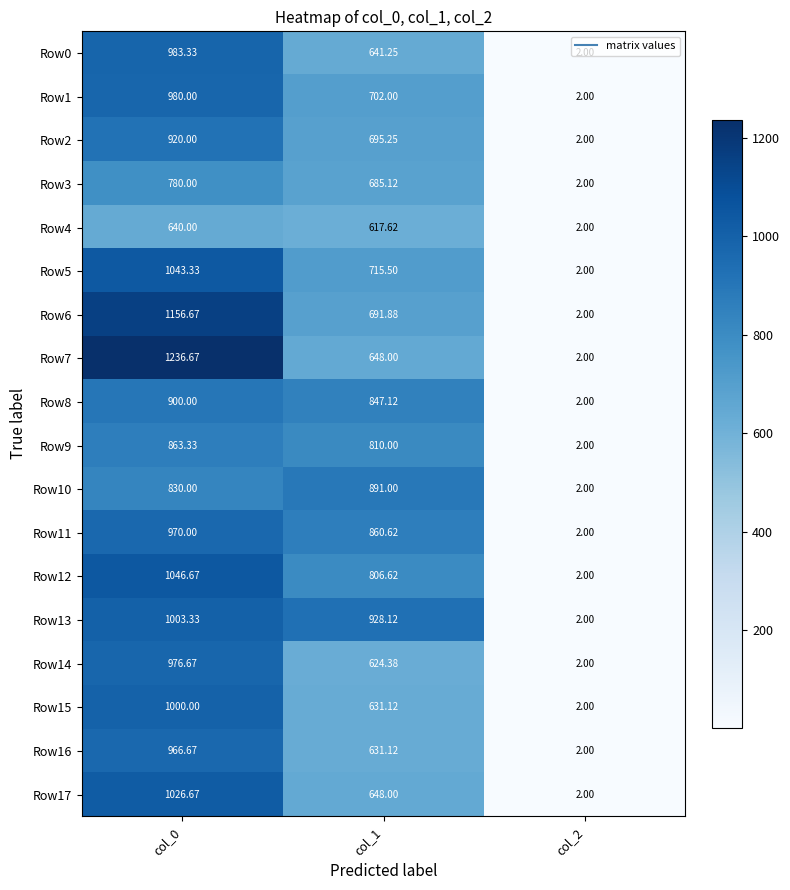

Is the value of Row1 at col_0 greater than the value of Row7 at col_0?

No